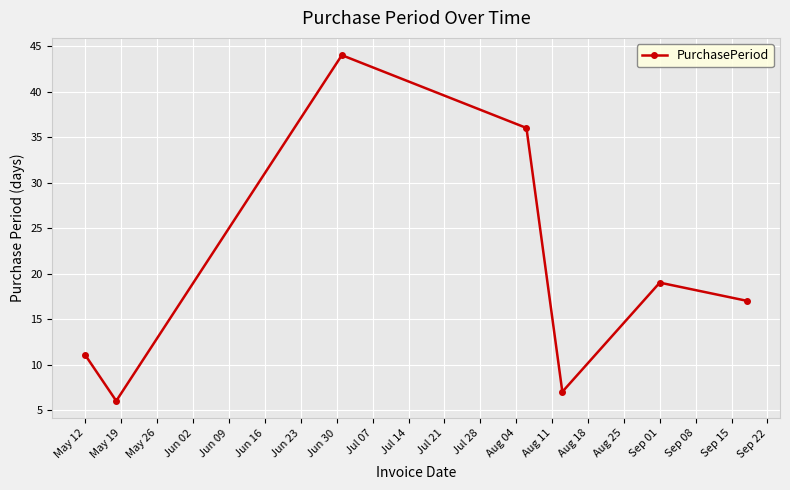

What is the value of the 4th point from the left?

36